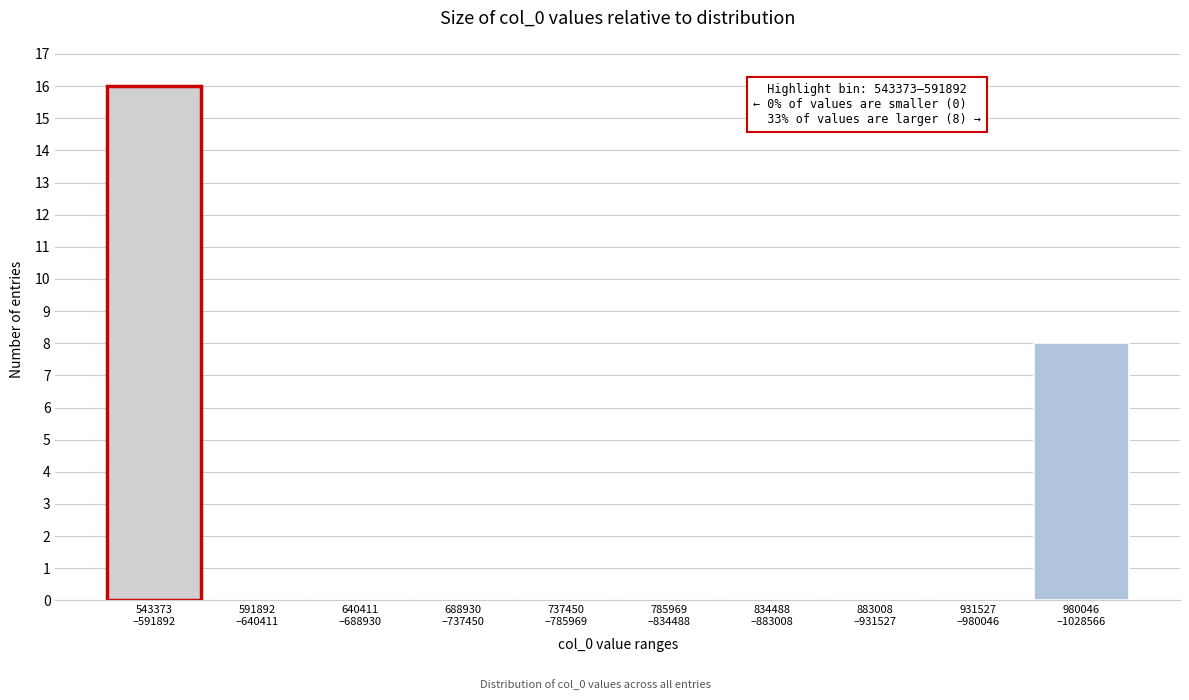

What is the sum of all values?

24